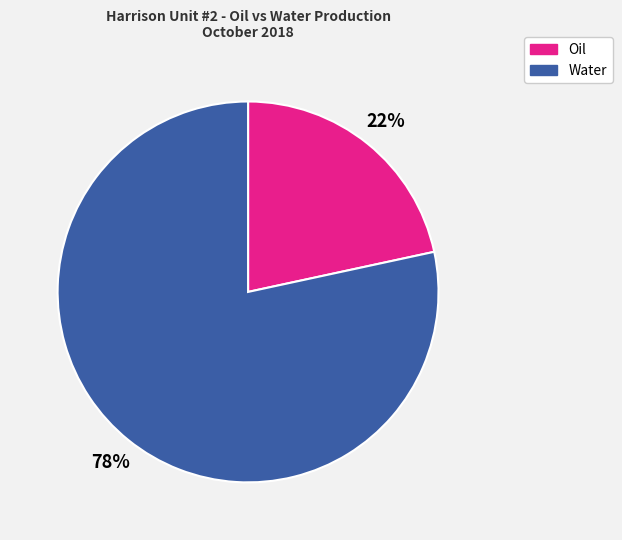

Is there a majority slice in this chart?

Yes